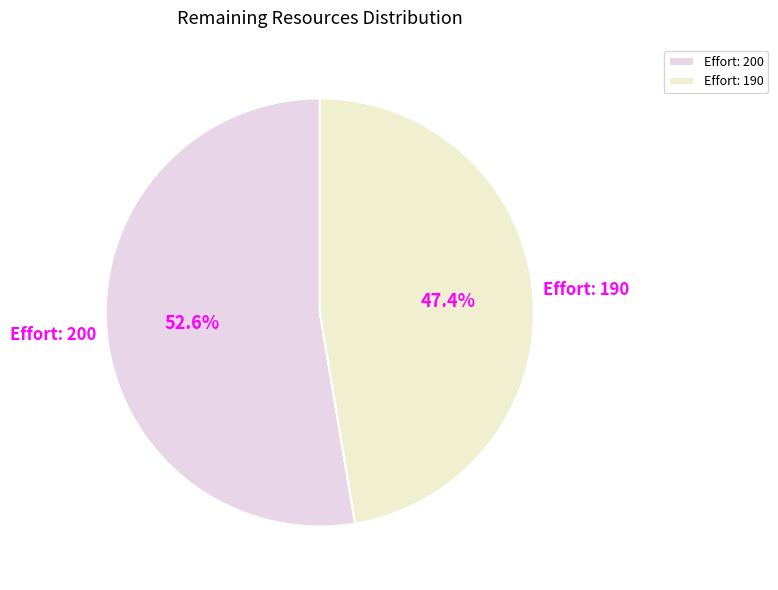

Which has a higher value, Effort: 190 or Effort: 200?

Effort: 200